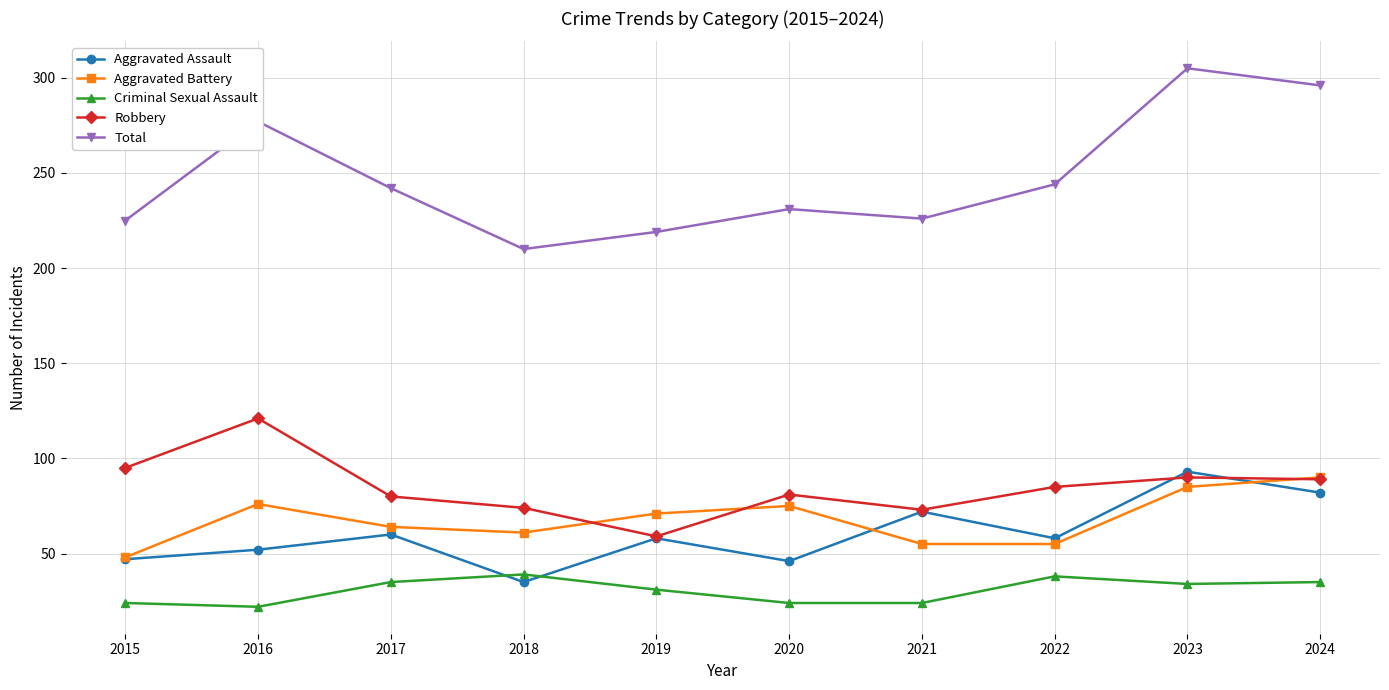

At which label is Aggravated Battery closest to 69?

2019